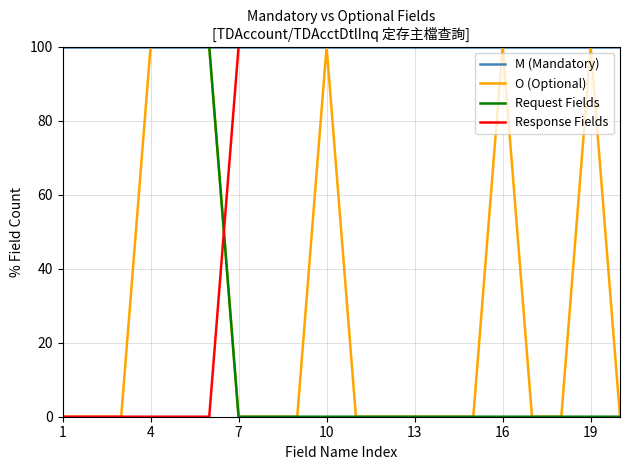

True or false: Response Fields and Request Fields cross at least once.

True